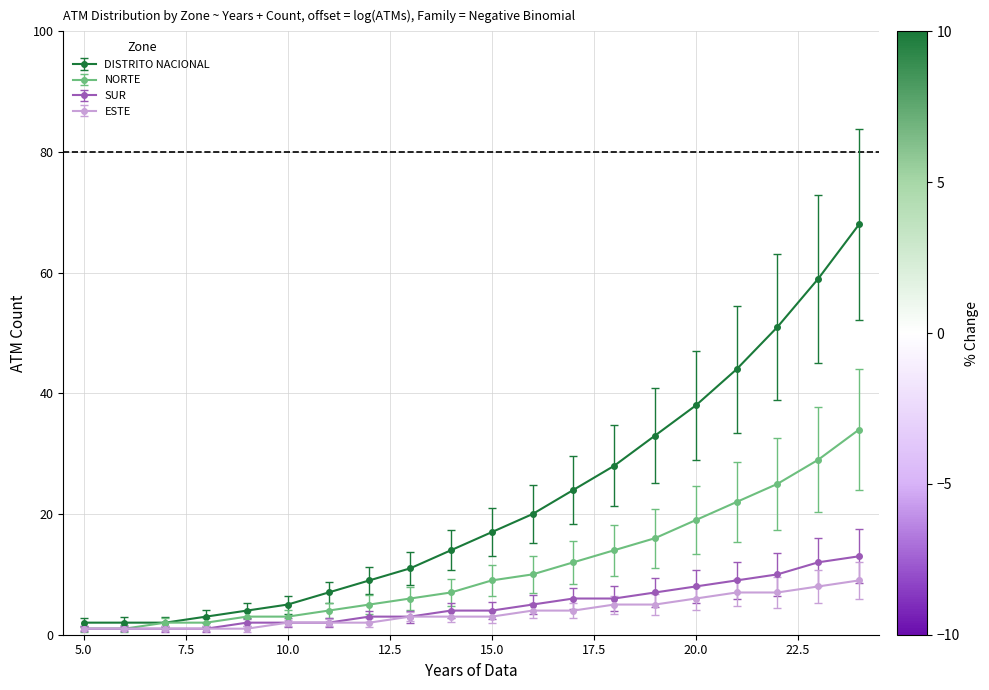

At how many categories does at least one series exceed 19?

9